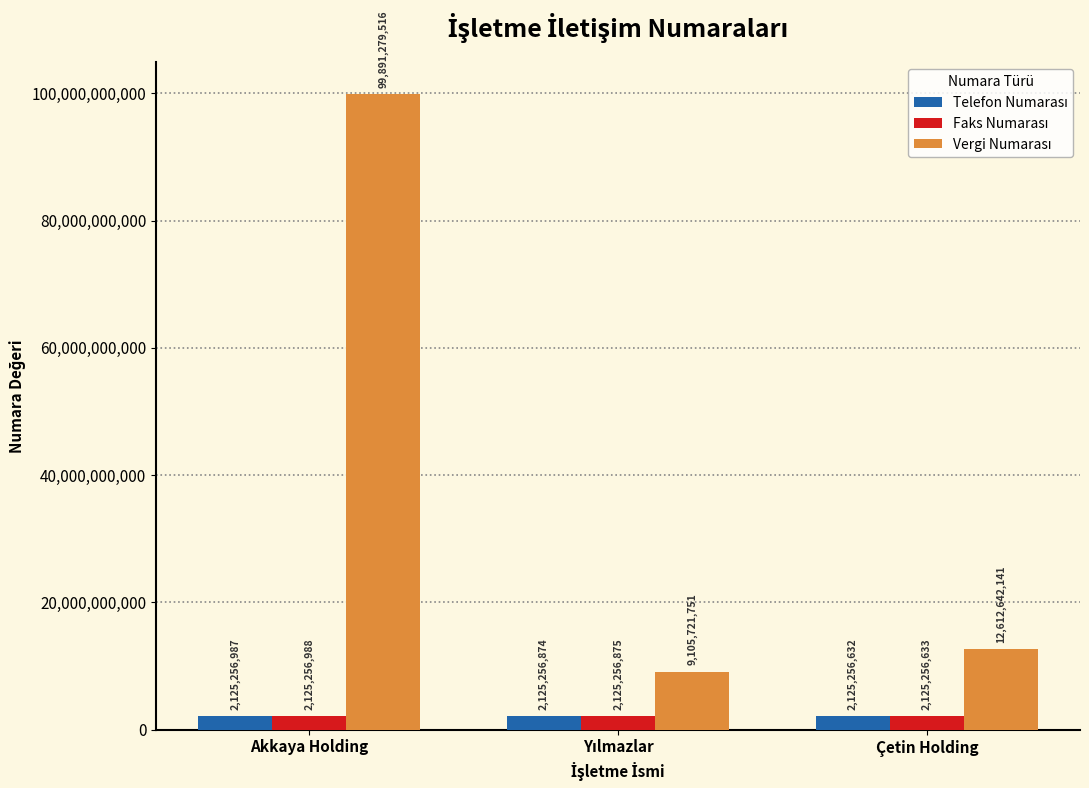

At which category does the chart reach its peak across all series?

Akkaya Holding